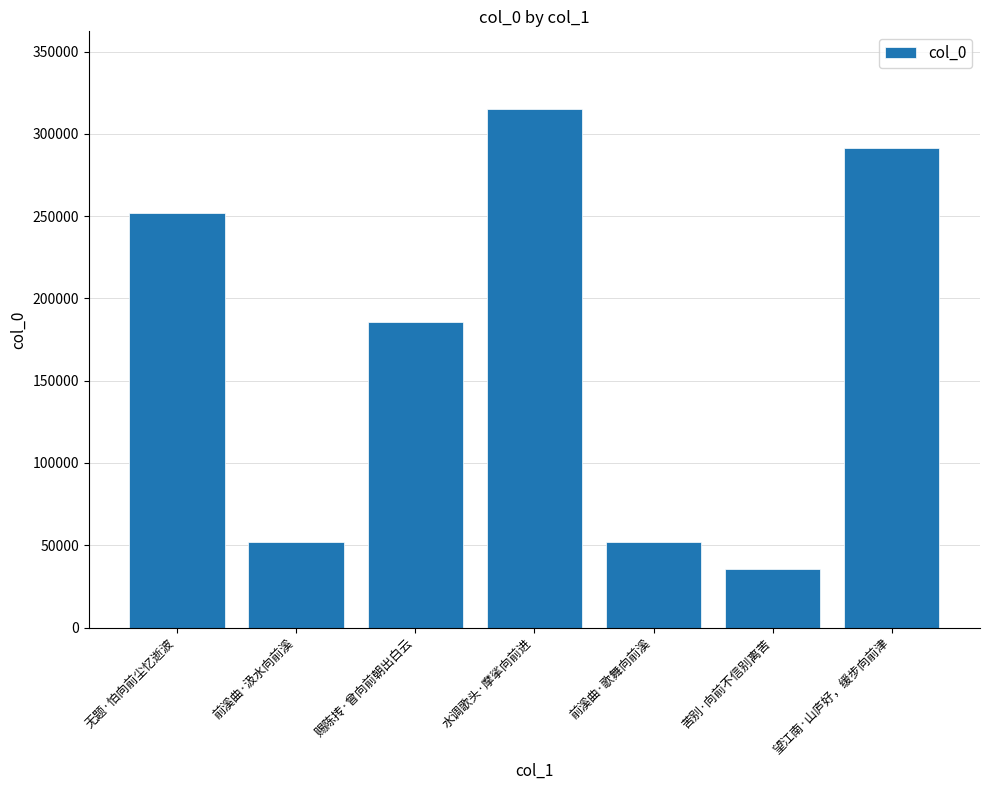

The chart shows a value of 81362 at 赐陈抟·曾向前朝出白云. True or false?

False